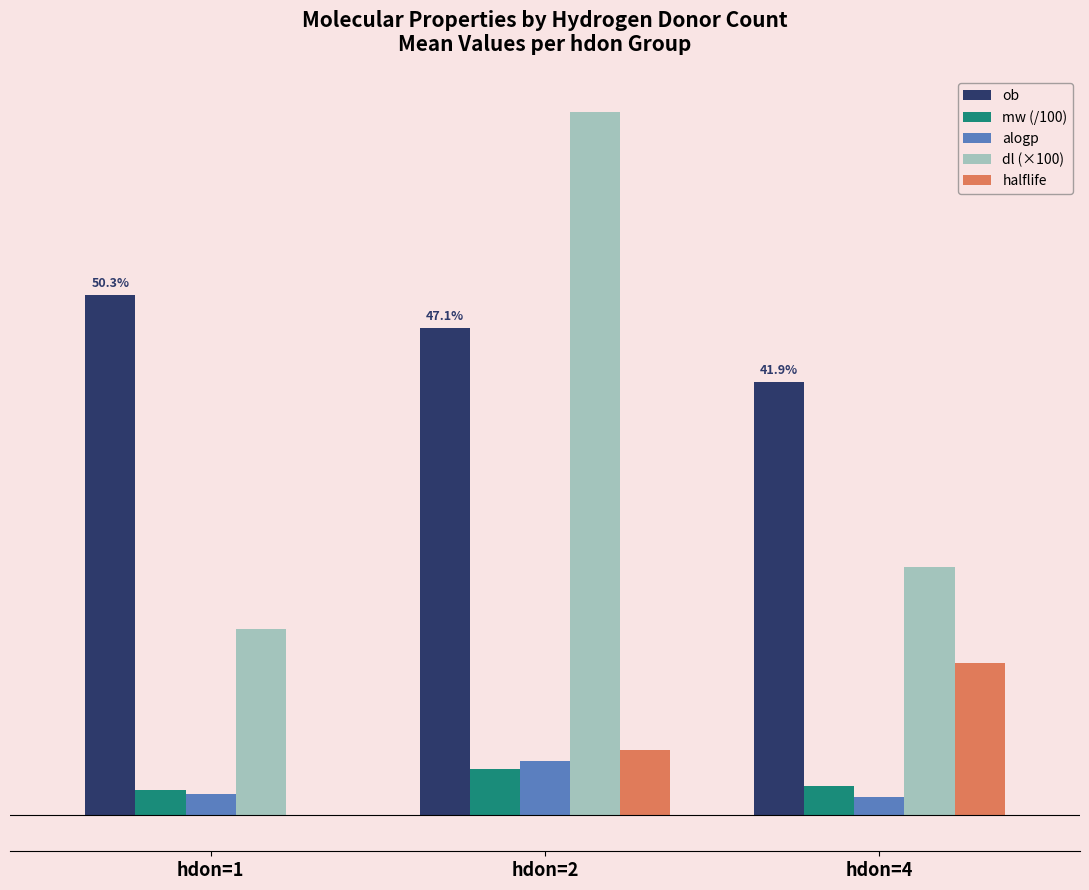

Reading left to right, transcribe all the data shown in this chart.

ob: 50.3	47.1	41.9
mw (/100): 2.5	4.4	2.9
alogp: 2.0	5.2	1.8
dl (×100): 18.0	68.0	24.0
halflife: -0.1	6.3	14.7